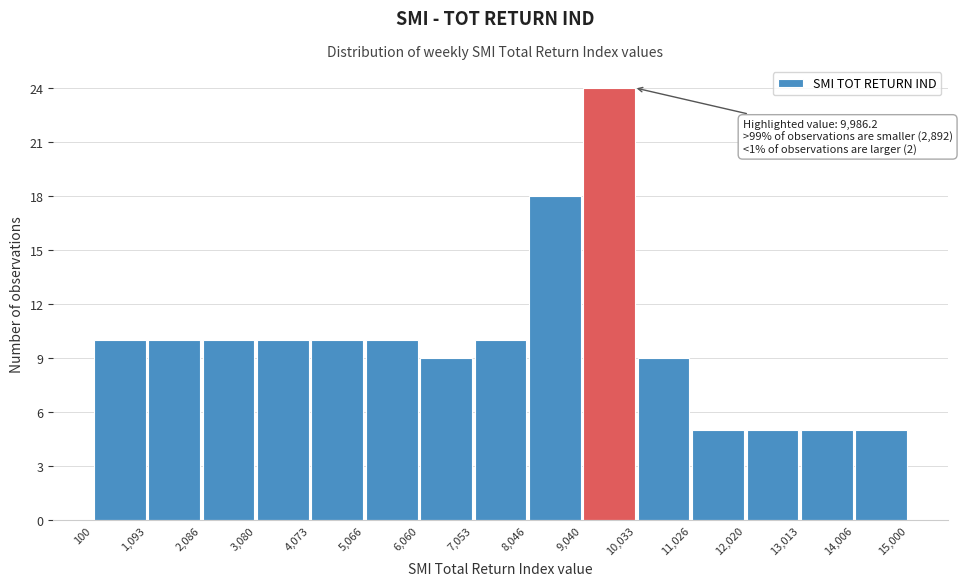

Which range on the x-axis has the tallest bar?

9,040 to 10,033